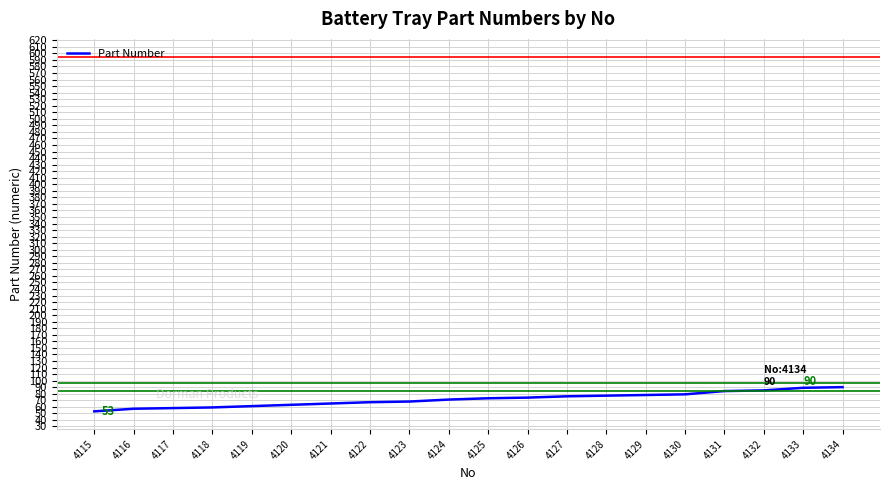

Does the chart have visible grid lines?

Yes